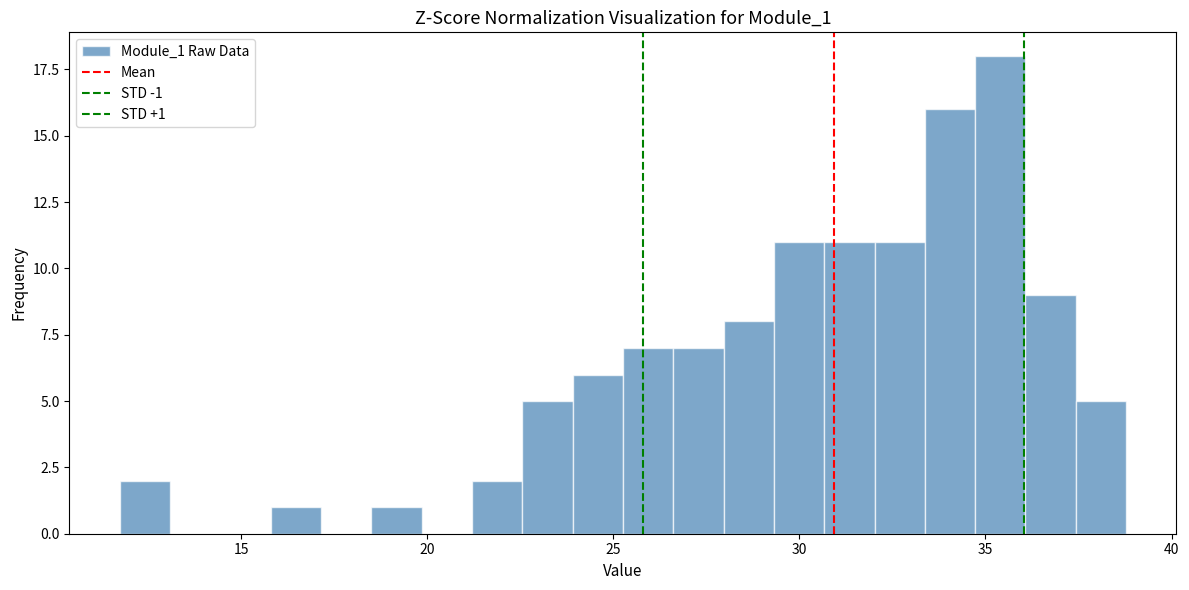

Around what value on the x-axis is the tallest bar? Give the approximate position of its centre, as read against the axis.

35.5